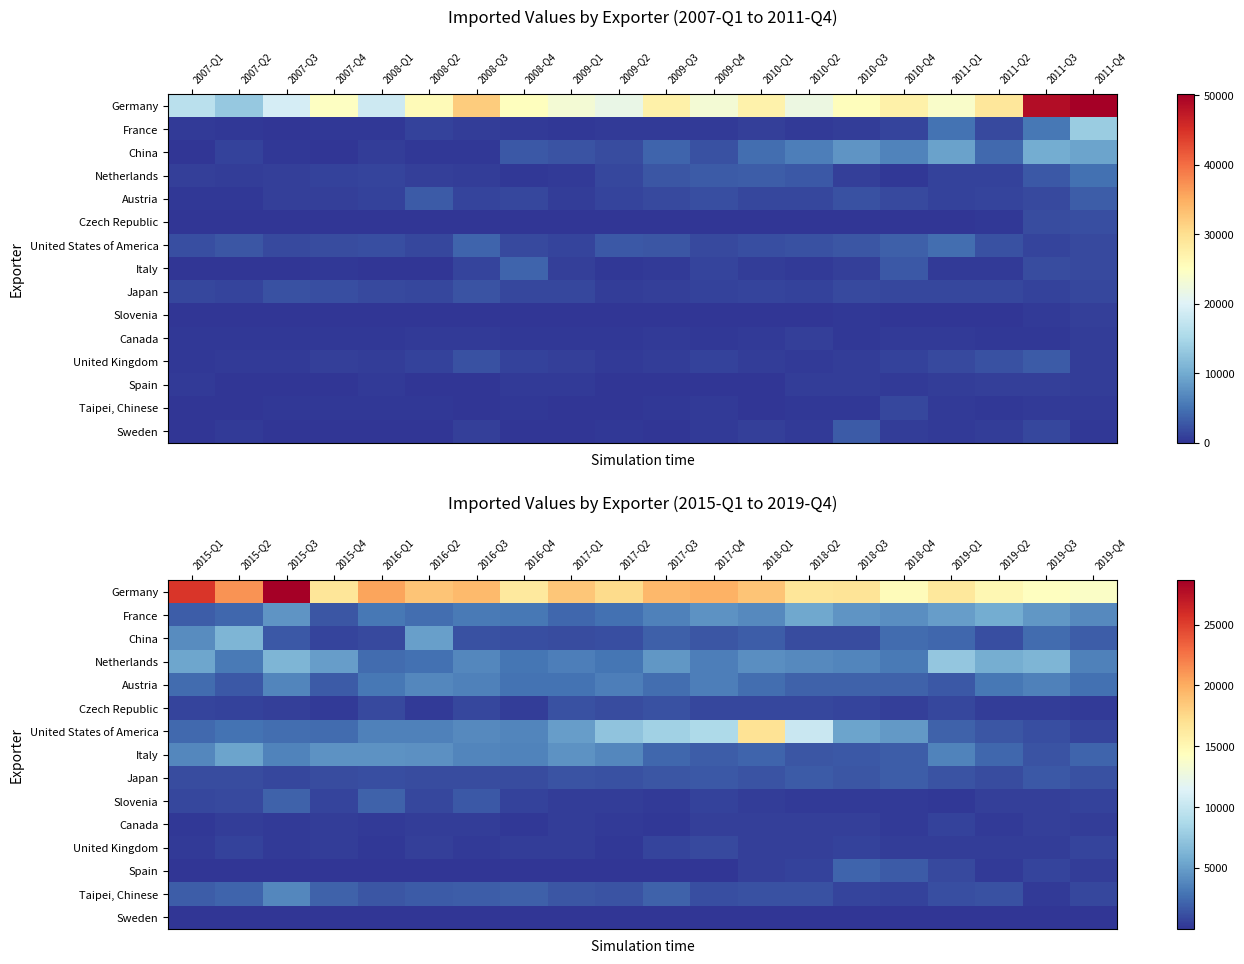

What is the difference between the maximum and minimum values in the Slovenia series?

1890